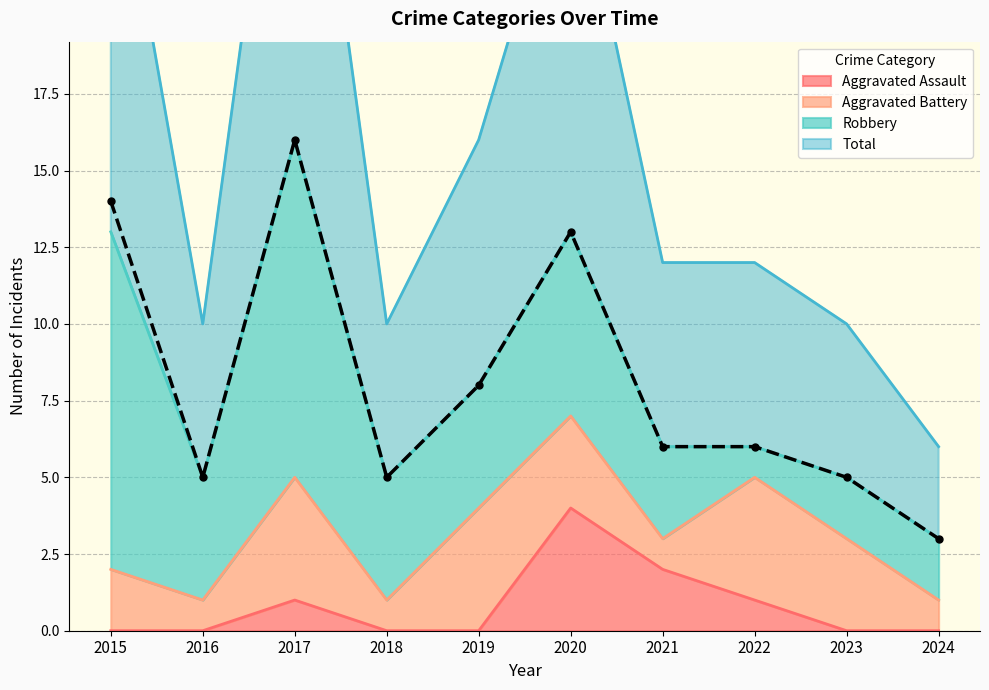

List the labels in order of Total value, smallest first.

2024, 2016, 2018, 2023, 2021, 2022, 2019, 2020, 2015, 2017